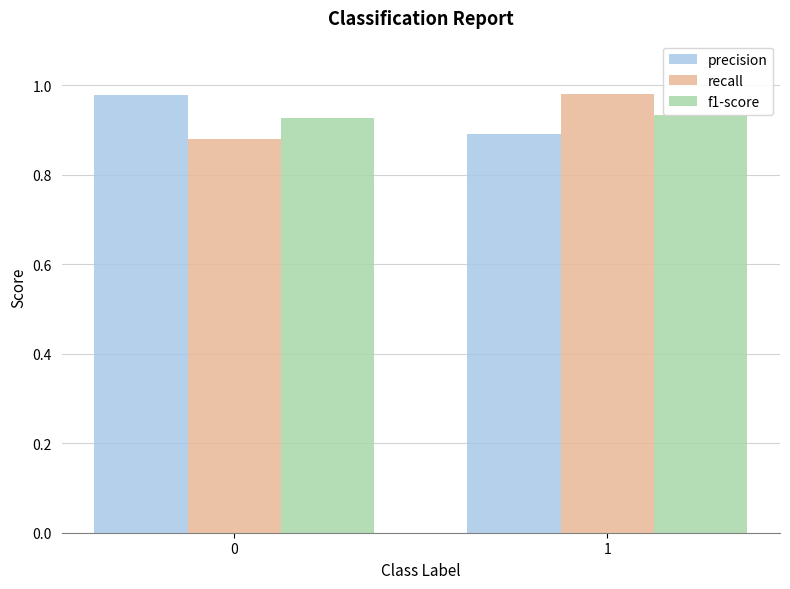

What is the difference between the maximum and minimum values in the precision series?

0.1